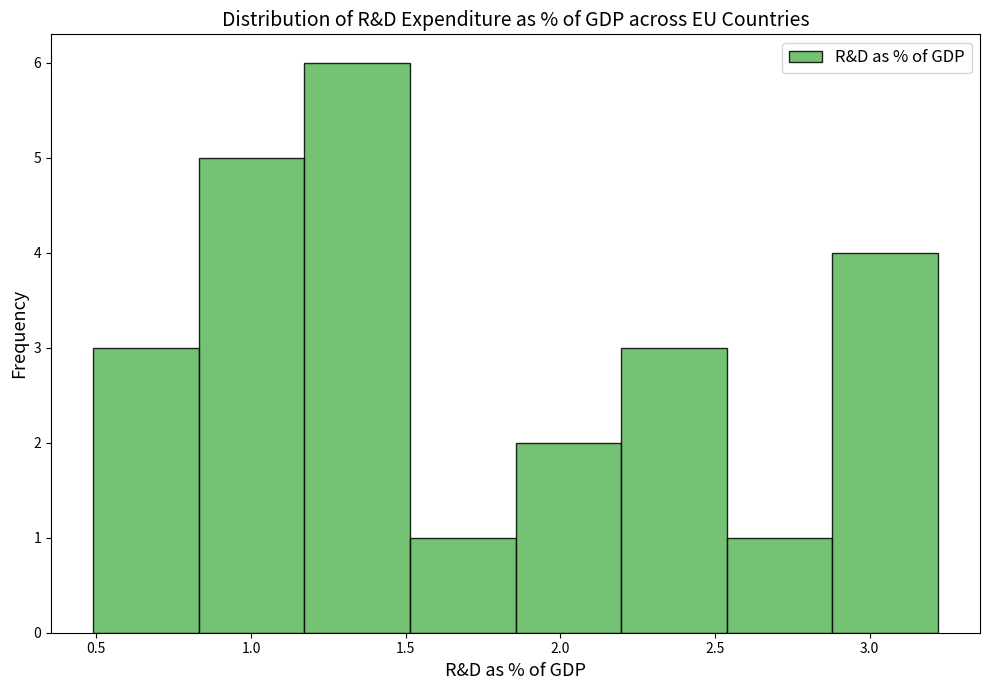

Over which range of the x-axis is the bar tallest?

1.15 to 1.50